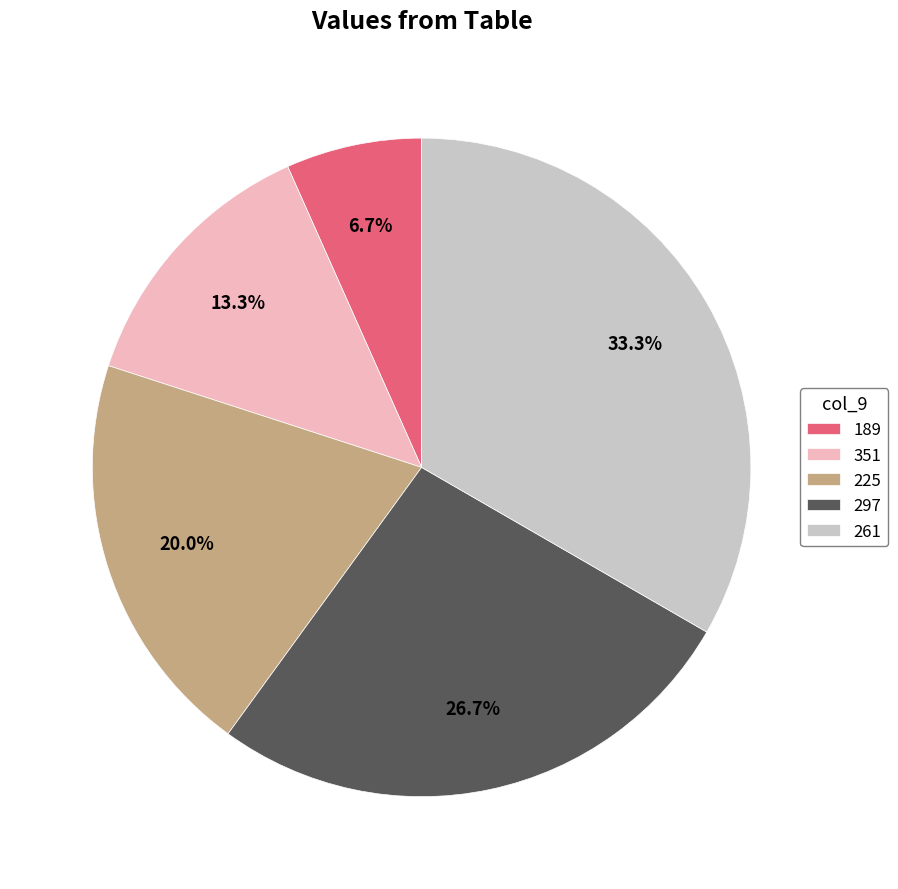

Rank the categories by value from lowest to highest.

189, 351, 225, 297, 261